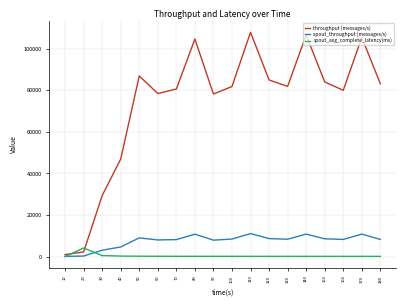

What is the total value across all series at 10?

1064.0